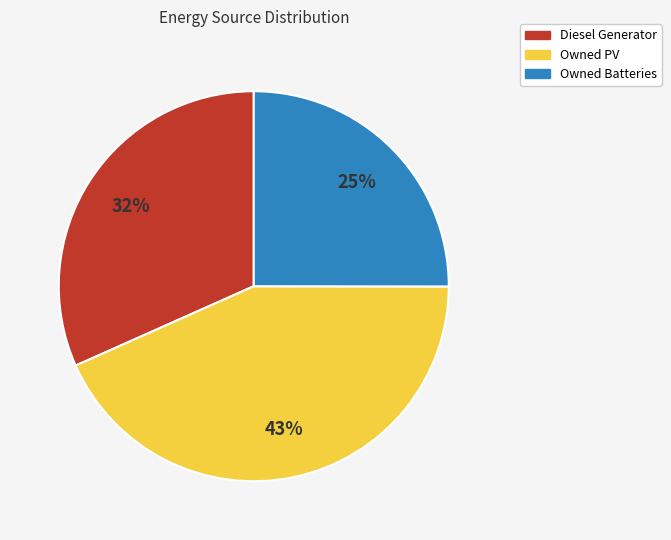

What percentage is the Diesel Generator slice, to the nearest percent?

32%